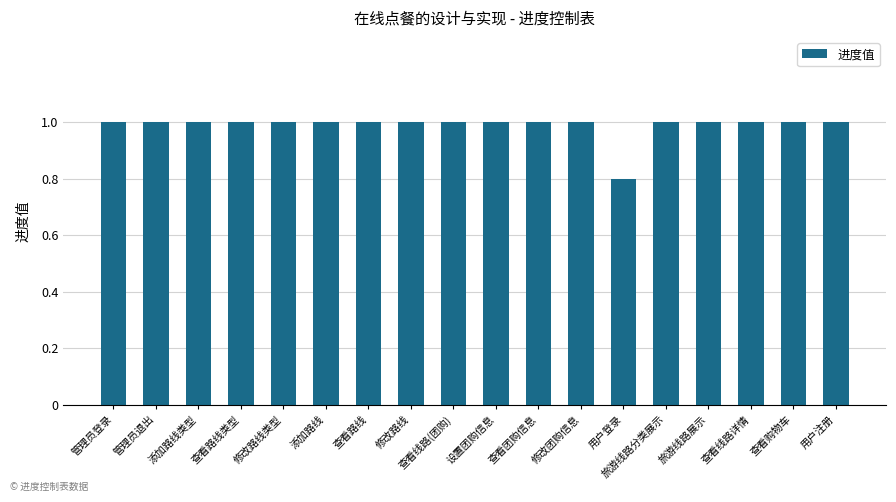

Which label corresponds to the smallest value in the chart?

用户登录